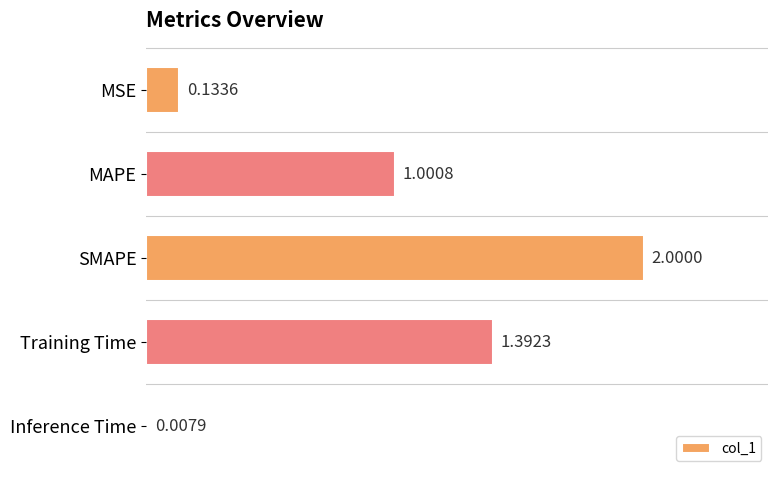

What is the maximum value shown in the chart?

2.0